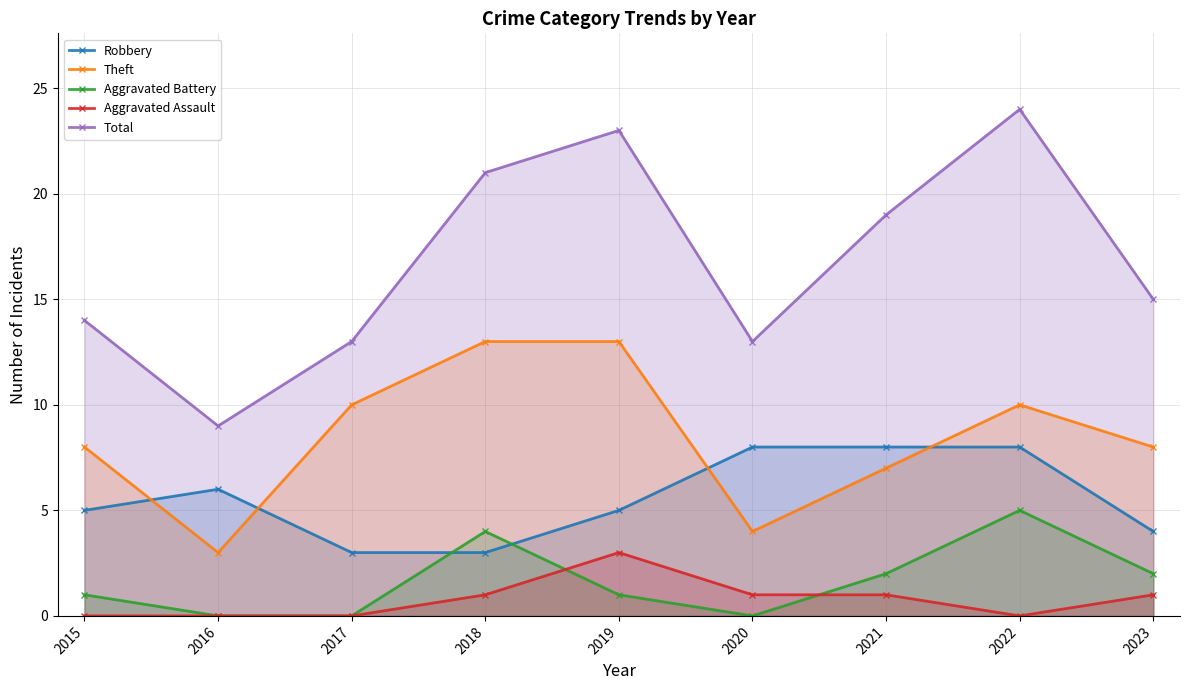

After their last crossing, which series has the higher values: Aggravated Battery or Aggravated Assault?

Aggravated Battery